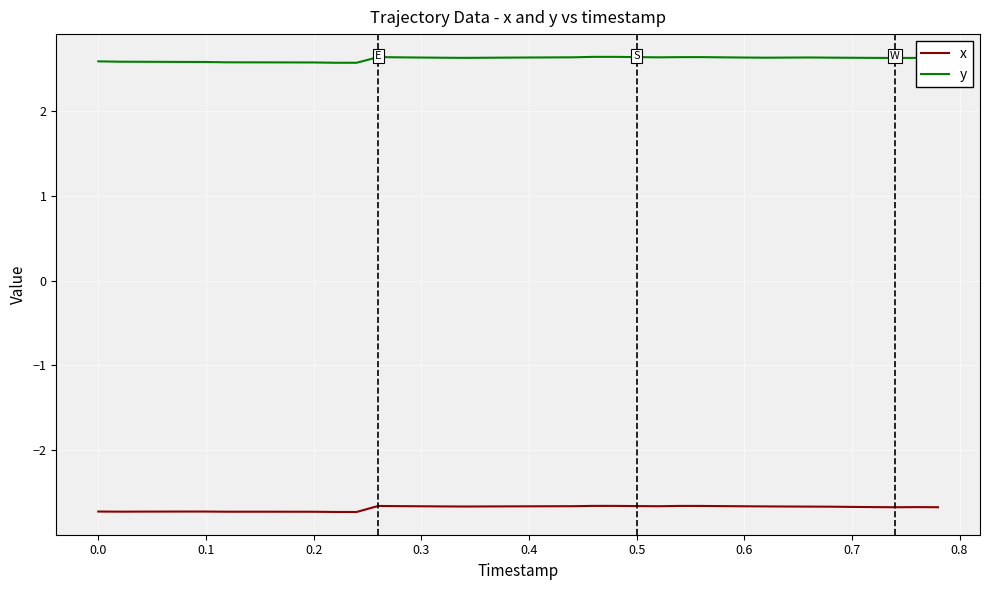

Reading left to right, list all the values displayed in this chart.

x: -2.7	-2.7	-2.7	-2.7	-2.7	-2.7	-2.7	-2.7	-2.7	-2.7	-2.7	-2.7	-2.7	-2.7	-2.7	-2.7	-2.7	-2.7	-2.7	-2.7	-2.7	-2.7	-2.7	-2.7	-2.7	-2.7	-2.7	-2.7	-2.7	-2.7	-2.7	-2.7	-2.7	-2.7	-2.7	-2.7	-2.7	-2.7	-2.7	-2.7
y: 2.6	2.6	2.6	2.6	2.6	2.6	2.6	2.6	2.6	2.6	2.6	2.6	2.6	2.6	2.6	2.6	2.6	2.6	2.6	2.6	2.6	2.6	2.6	2.6	2.6	2.6	2.6	2.6	2.6	2.6	2.6	2.6	2.6	2.6	2.6	2.6	2.6	2.6	2.6	2.6